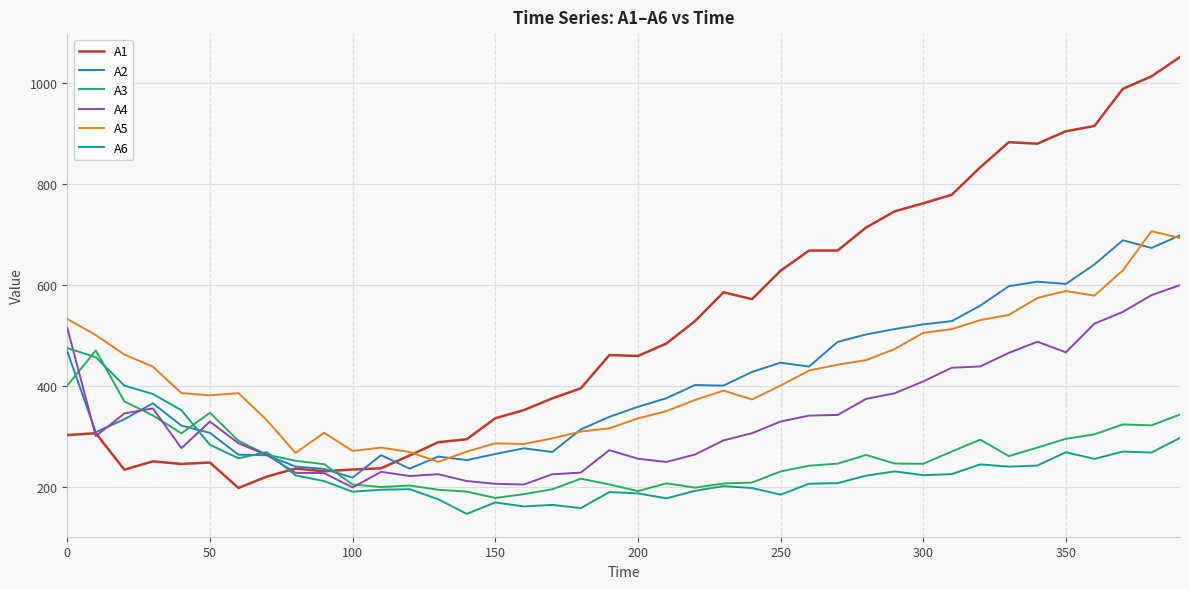

What is the maximum value for A5?

705.6